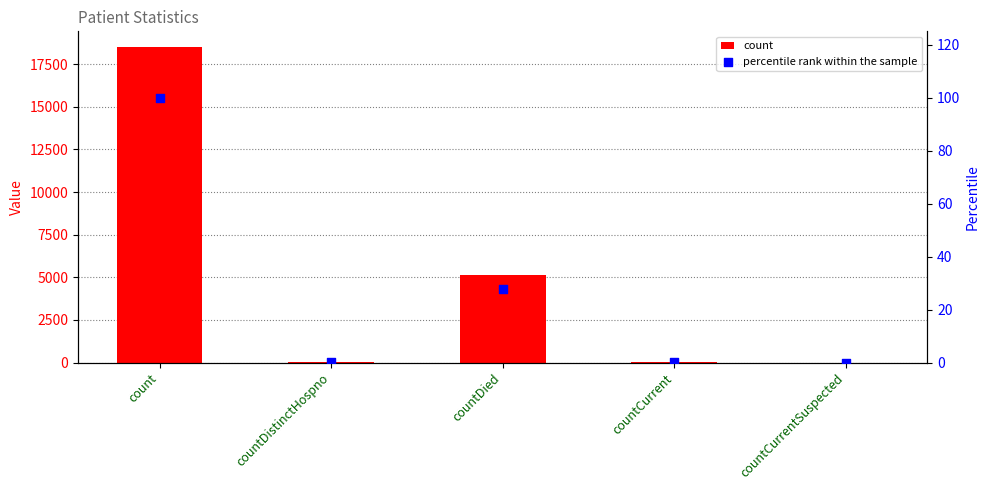

Is the value of count at countCurrent greater than the value of percentile rank within the sample at countCurrent?

Yes